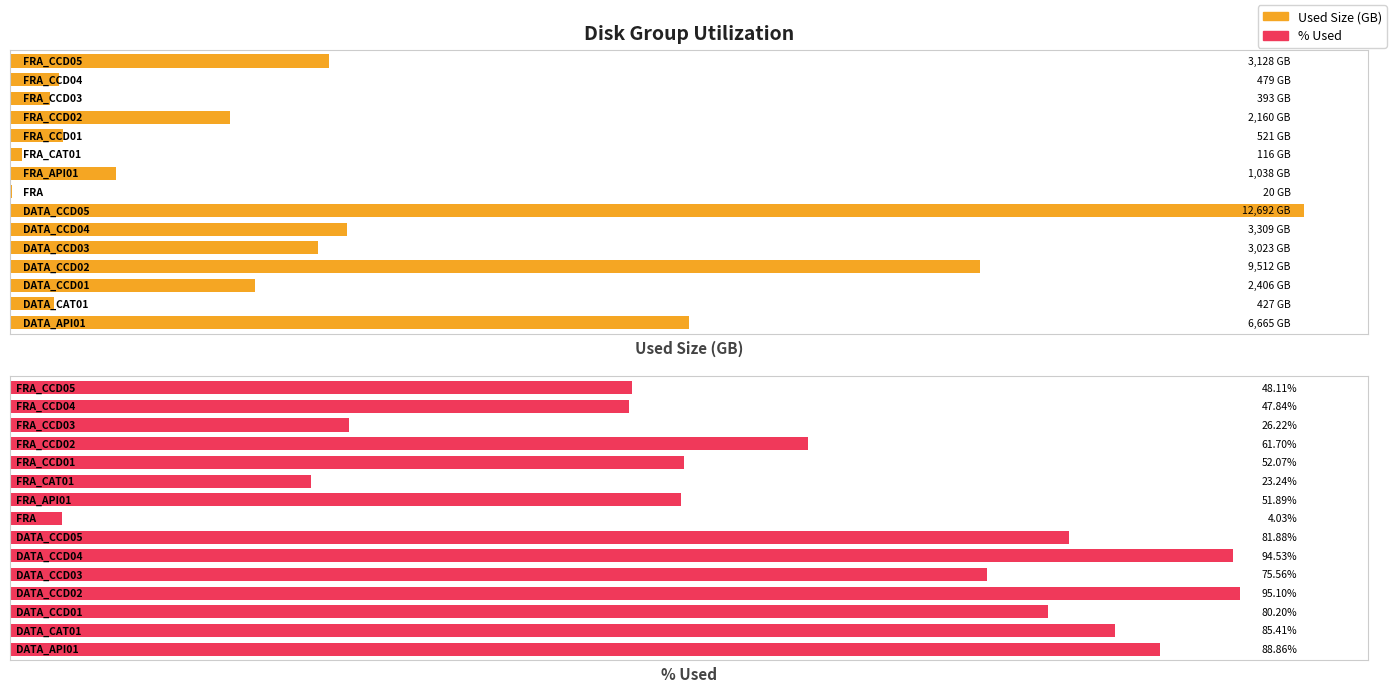

List the series in order of their peak value, lowest first.

% Used, Used Size (GB)